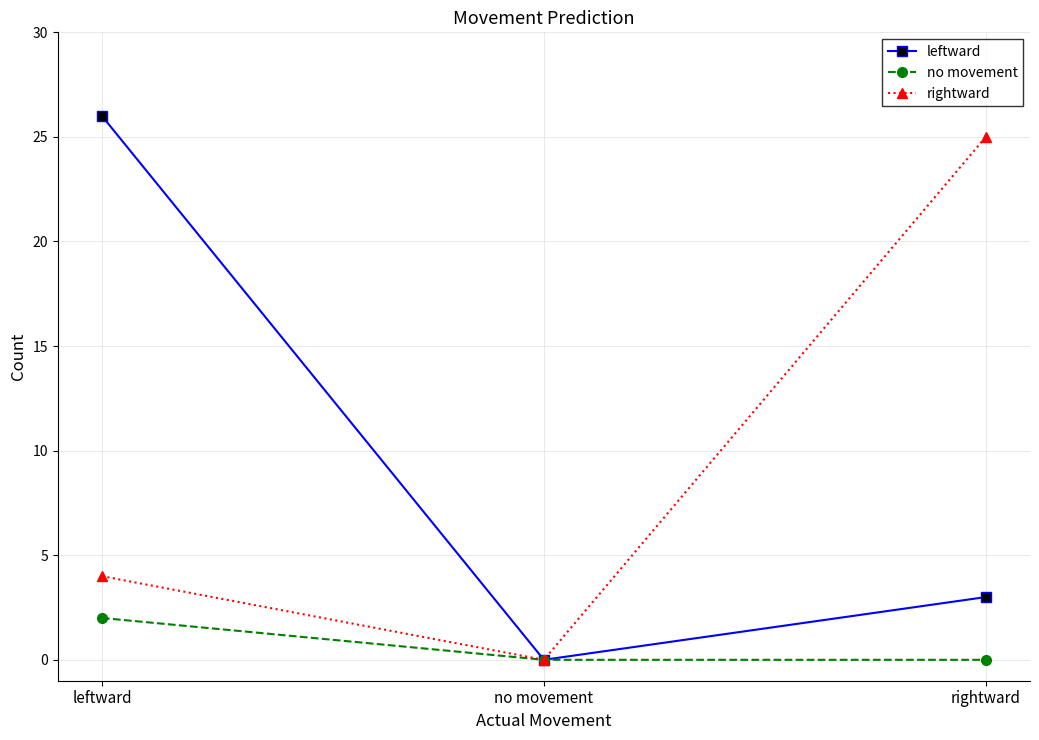

How many lines are shown in the chart?

3